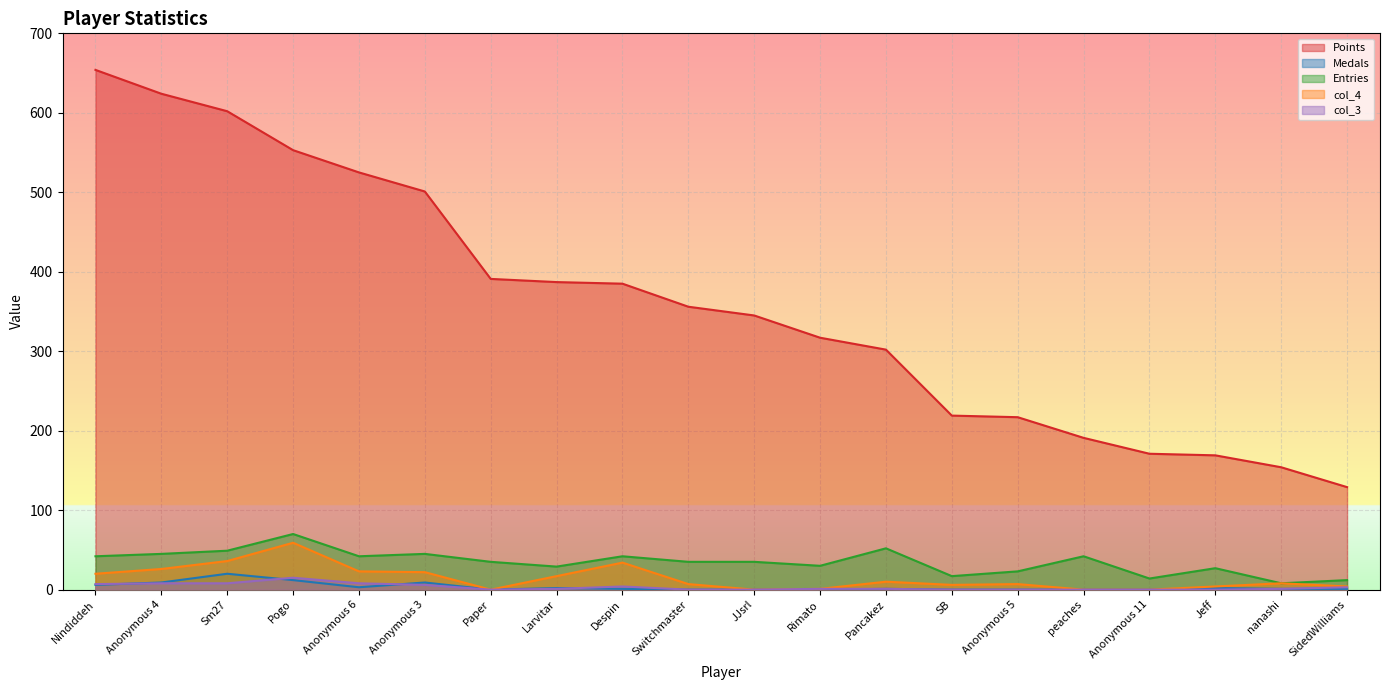

What are all the series names shown in the legend?

Points, Medals, Entries, col_4, col_3